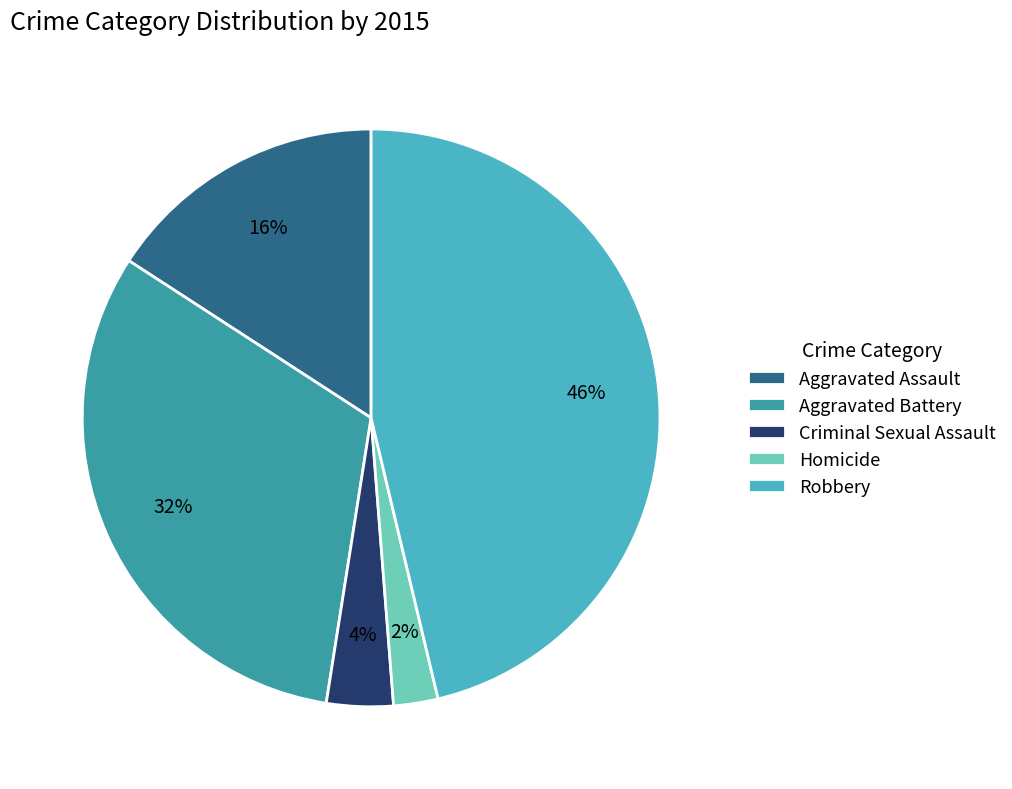

To the nearest percent, what is the average slice percentage?

20%